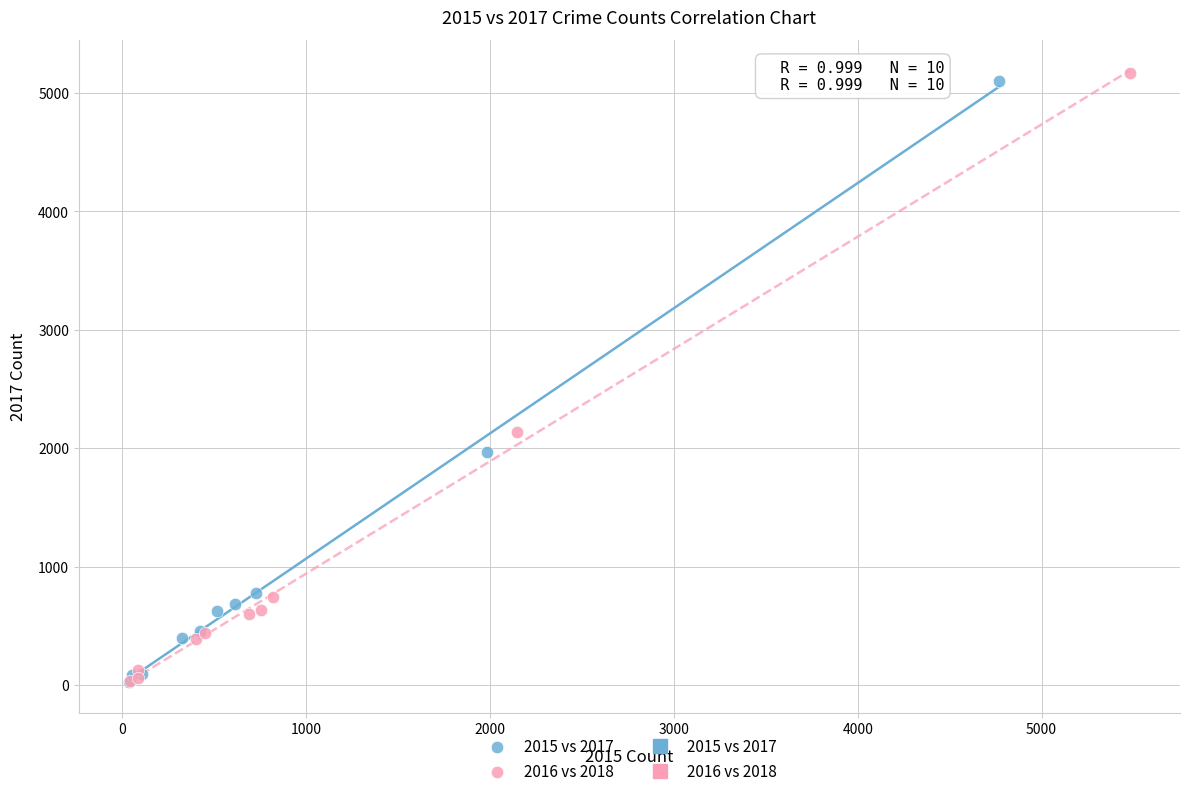

Which series has the largest Y range (max minus min)?

2016 vs 2018